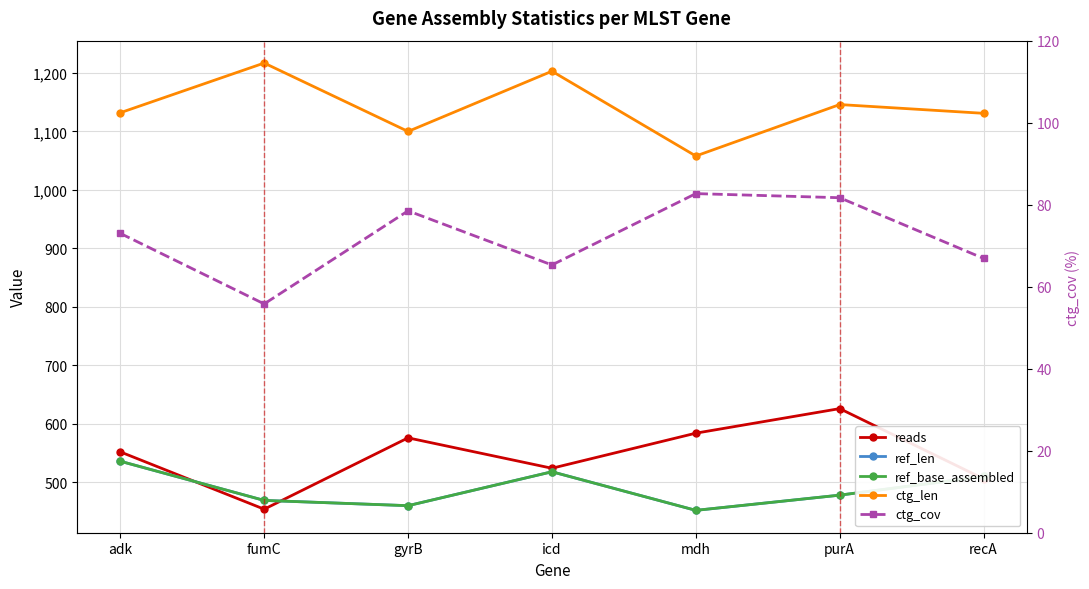

What is the difference between the maximum and minimum values in the reads series?

172.0